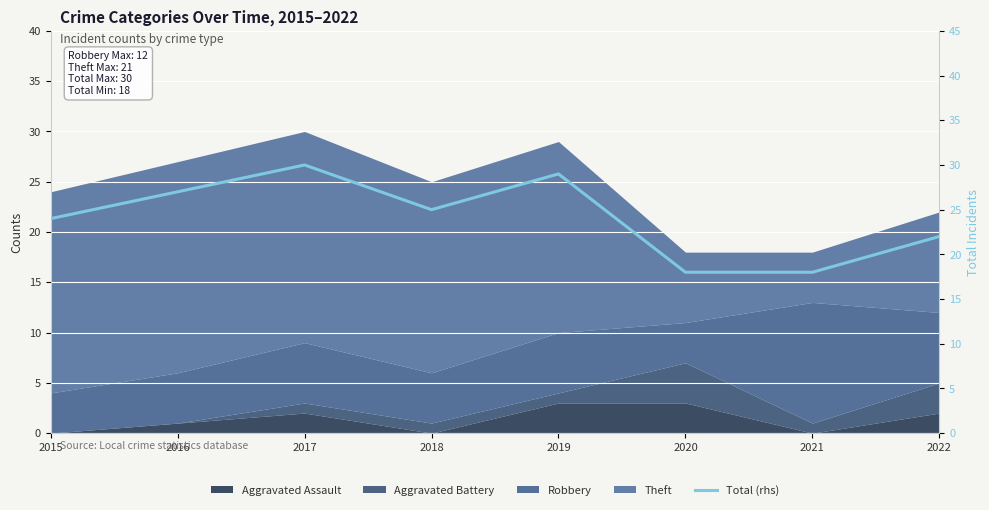

Reading right to left, transcribe all the data shown in this chart.

2022=22	2021=18	2020=18	2019=29	2018=25	2017=30	2016=27	2015=24